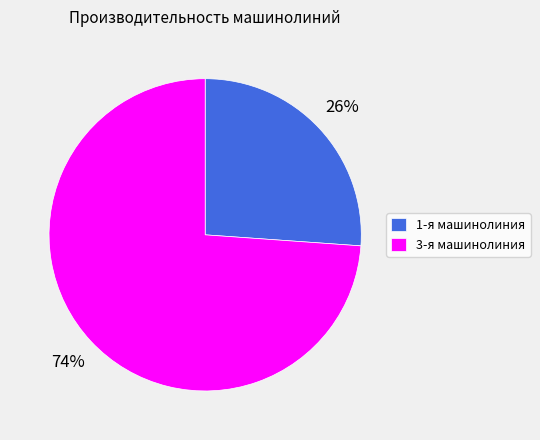

Does any single category account for the majority?

Yes